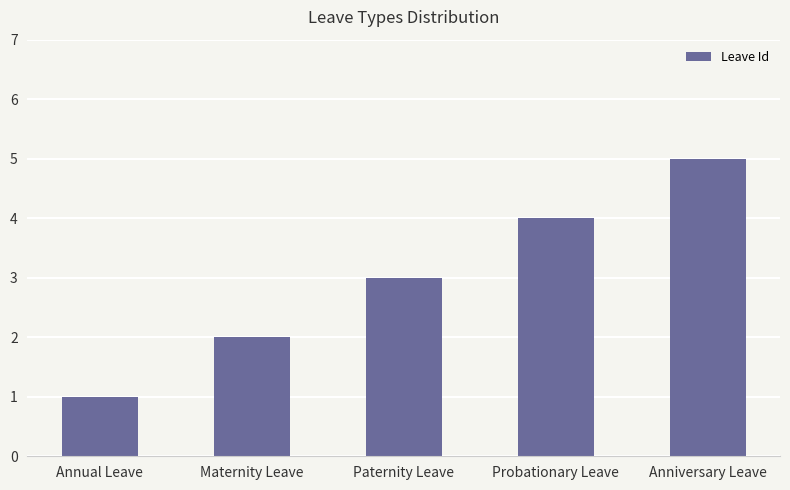

The chart shows a value of 3 at Maternity Leave. True or false?

False